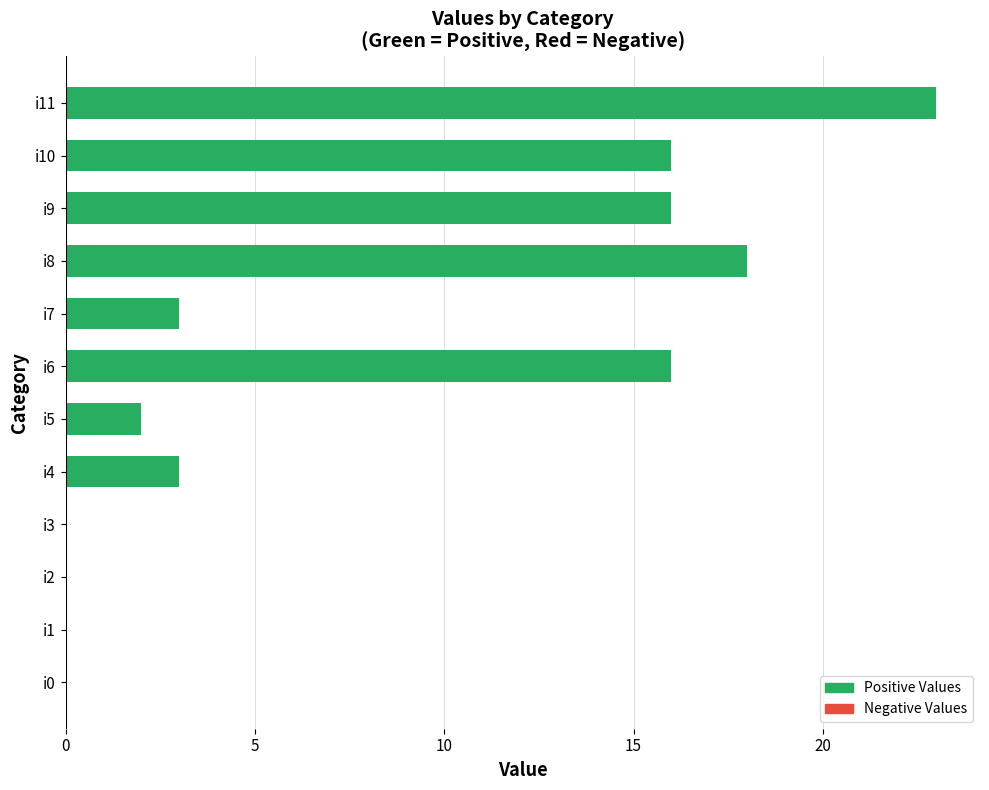

Which has a higher value, i0 or i6?

i6